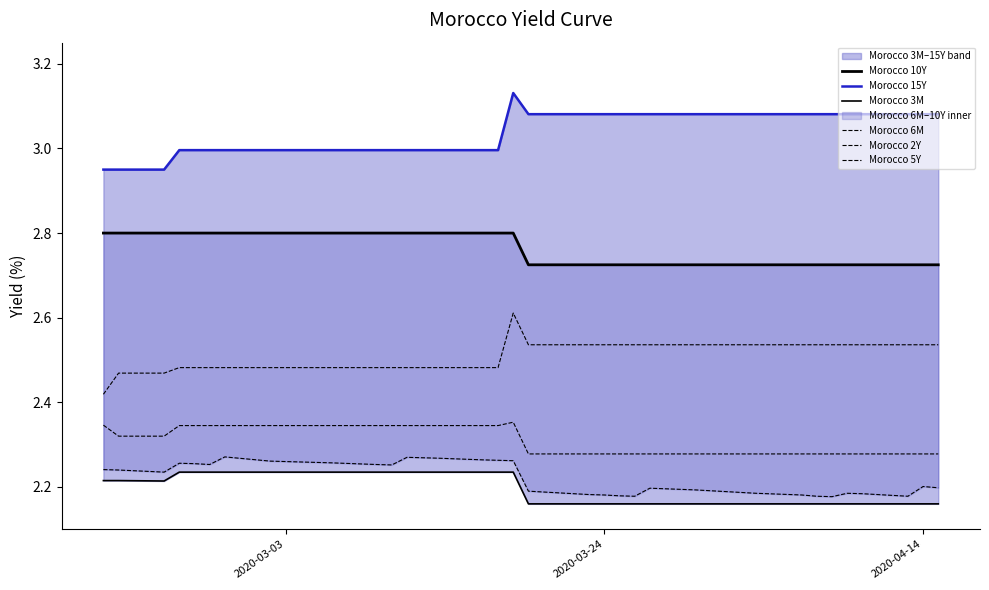

Is this an area chart (filled region under the line)?

No